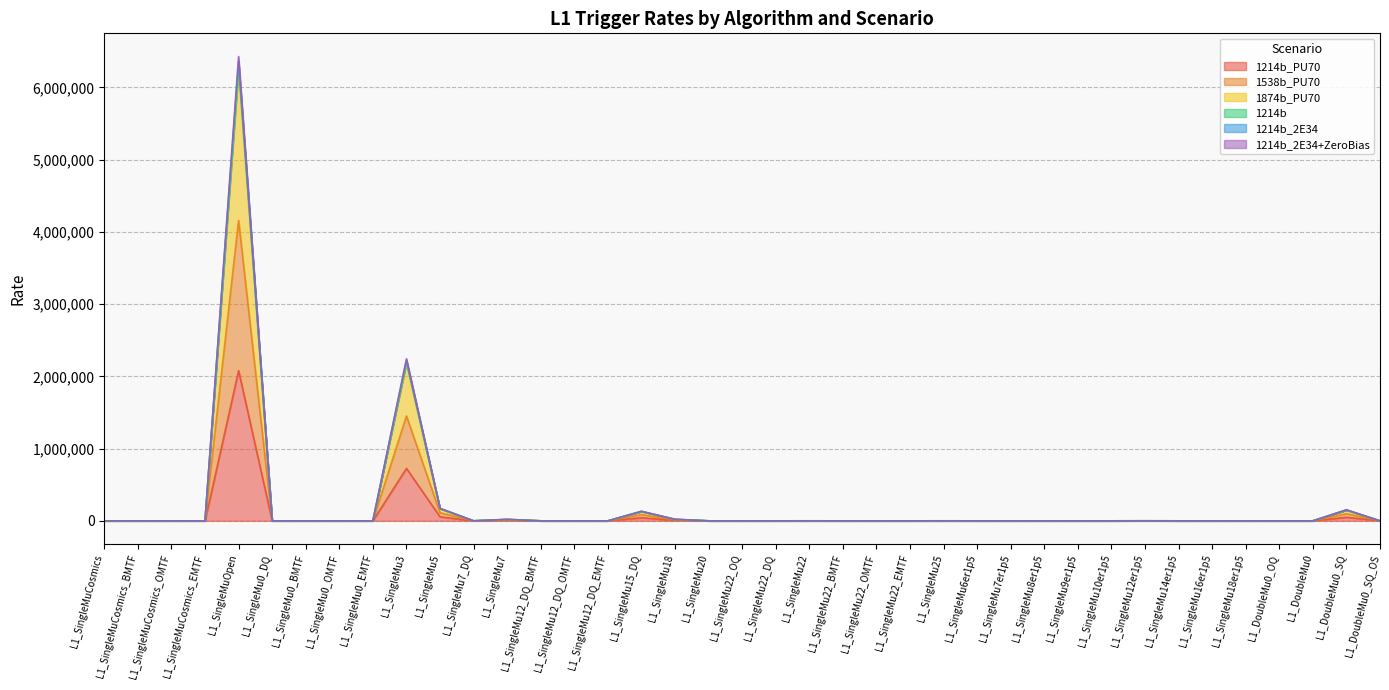

How many lines are shown in the chart?

6